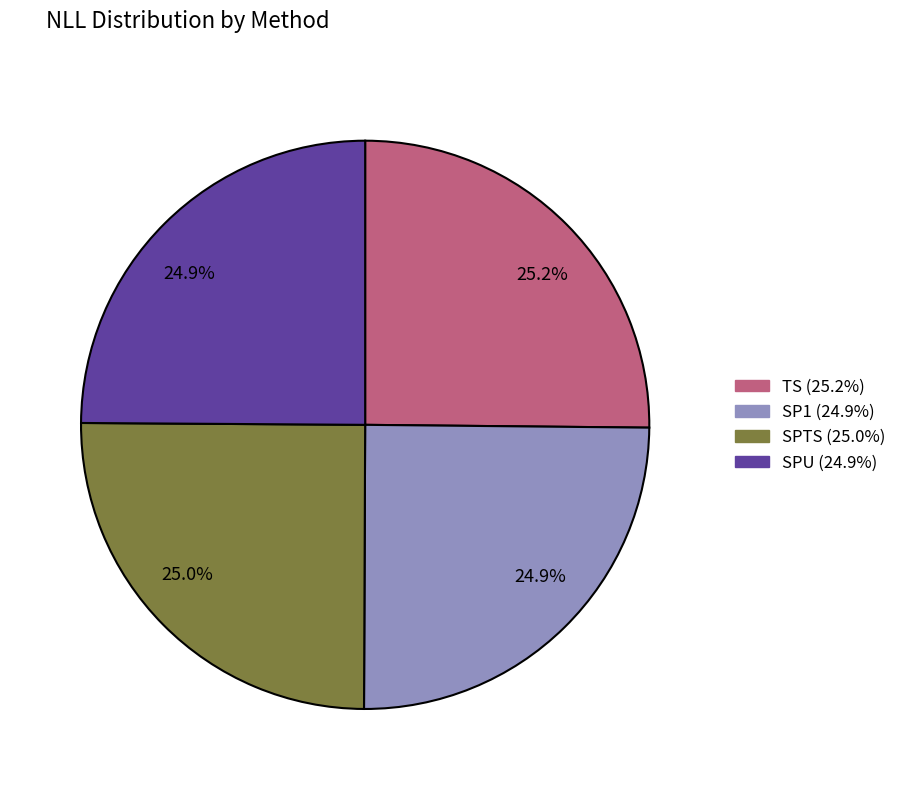

Does any single category account for the majority?

No